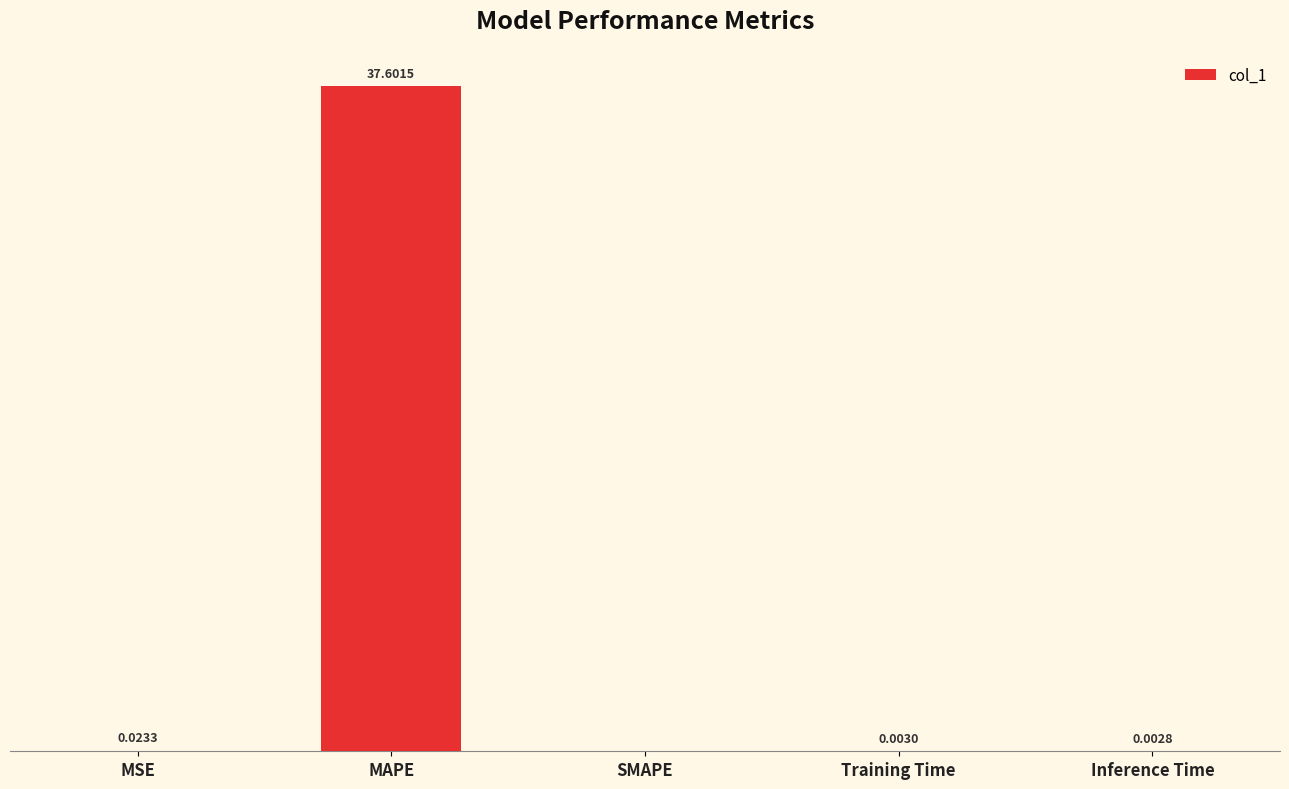

At which label is the value closest to 18?

MSE